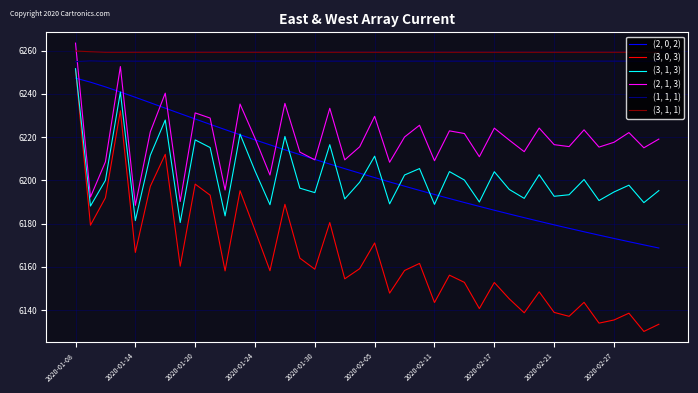

Which series ends up on top after the final intersection of (1, 1, 1) and (2, 1, 3)?

(1, 1, 1)